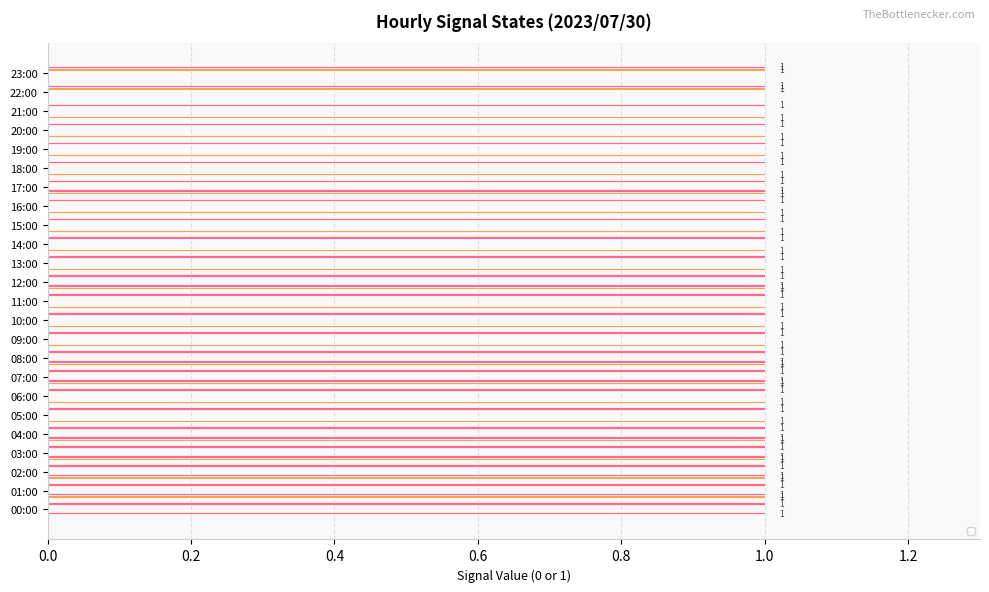

Which label corresponds to the largest value in the chart?

01:00